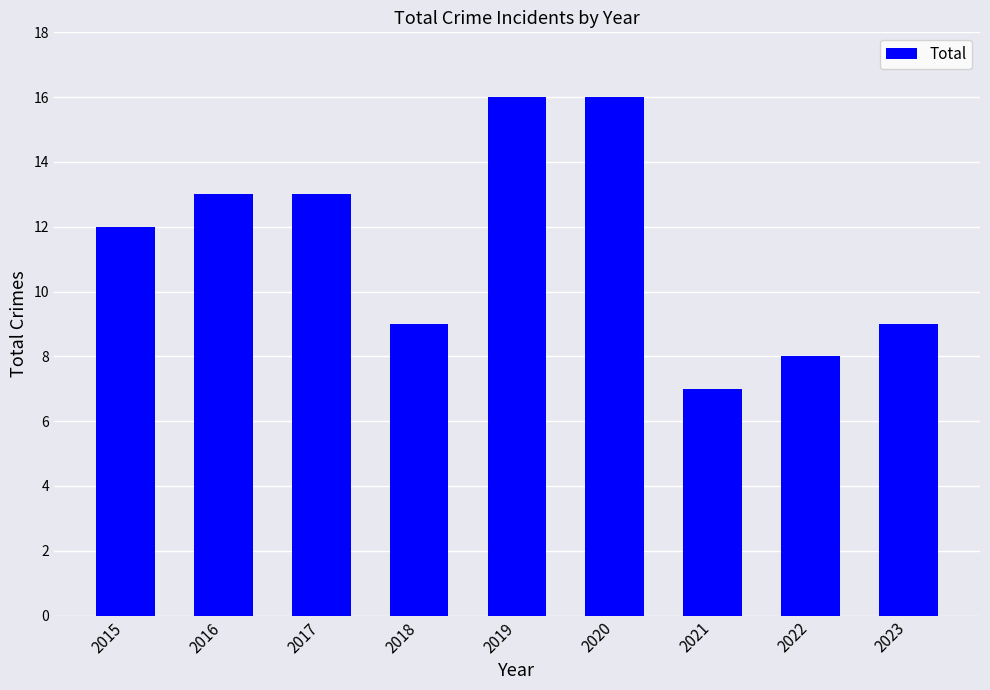

Is it true that the value at 2017 is 19?

False